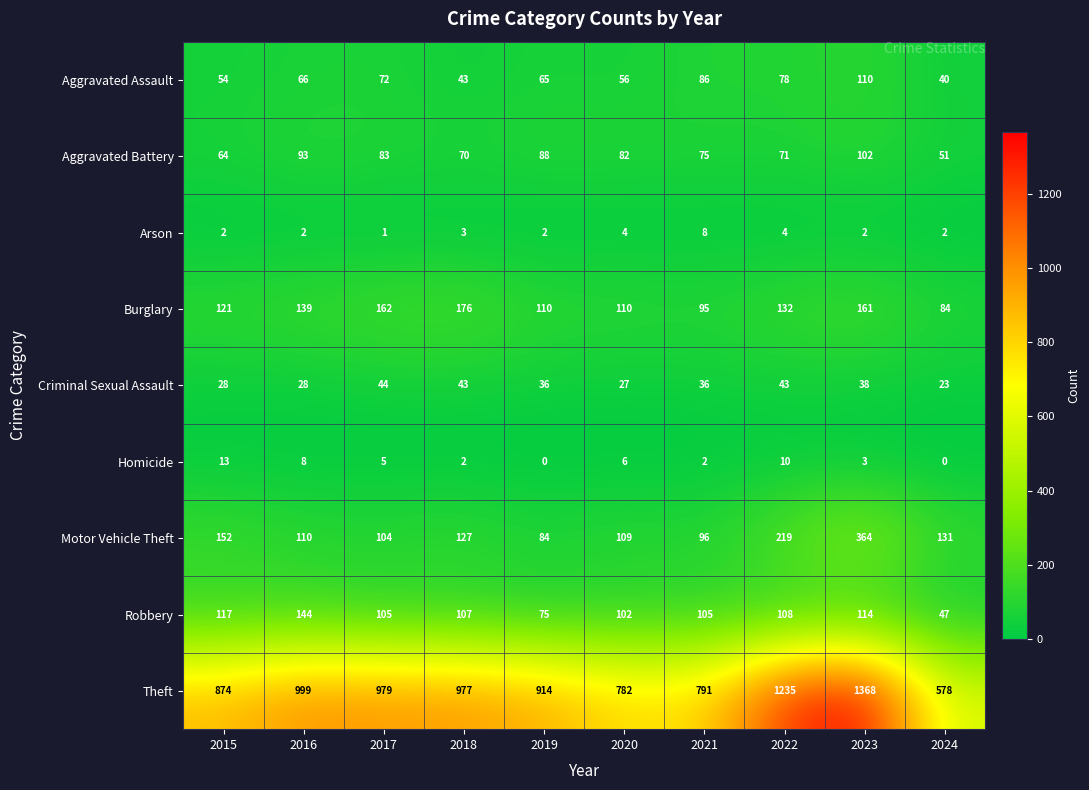

What is the sum of the Theft values at 2018 and 2021?

1768